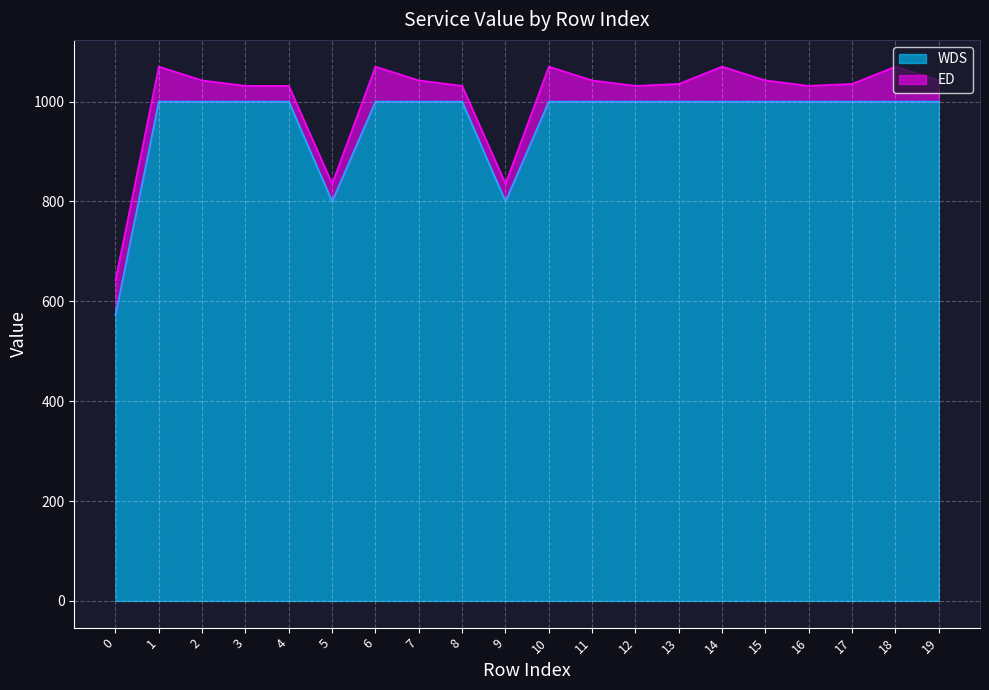

Which label corresponds to the largest value in the chart?

1